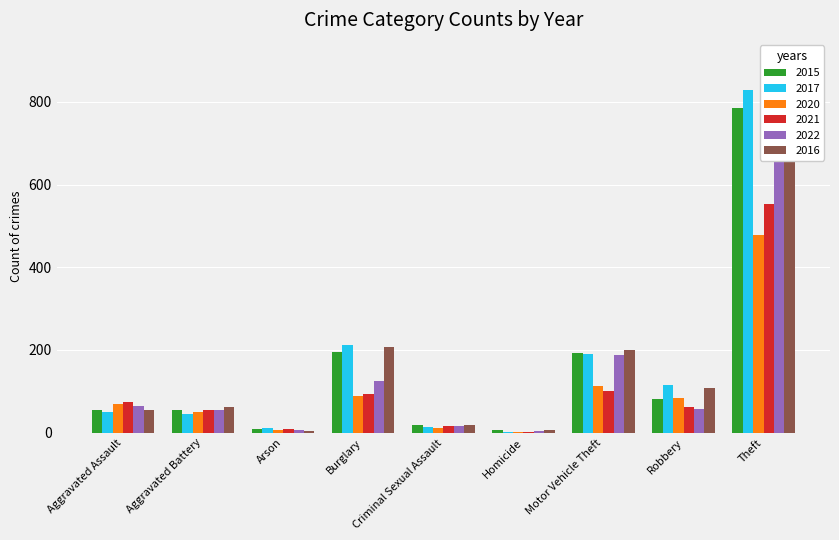

What is the average value of the 2022 series?

136